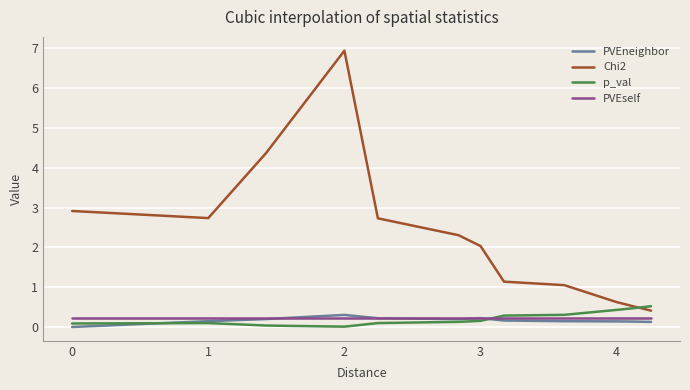

What is the highest value of the PVEneighbor series?

0.3